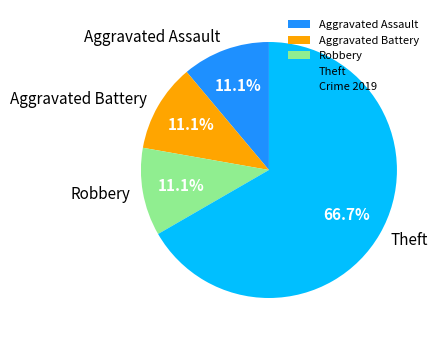

What is the ratio of the value at Robbery to the value at Aggravated Assault?

1.0